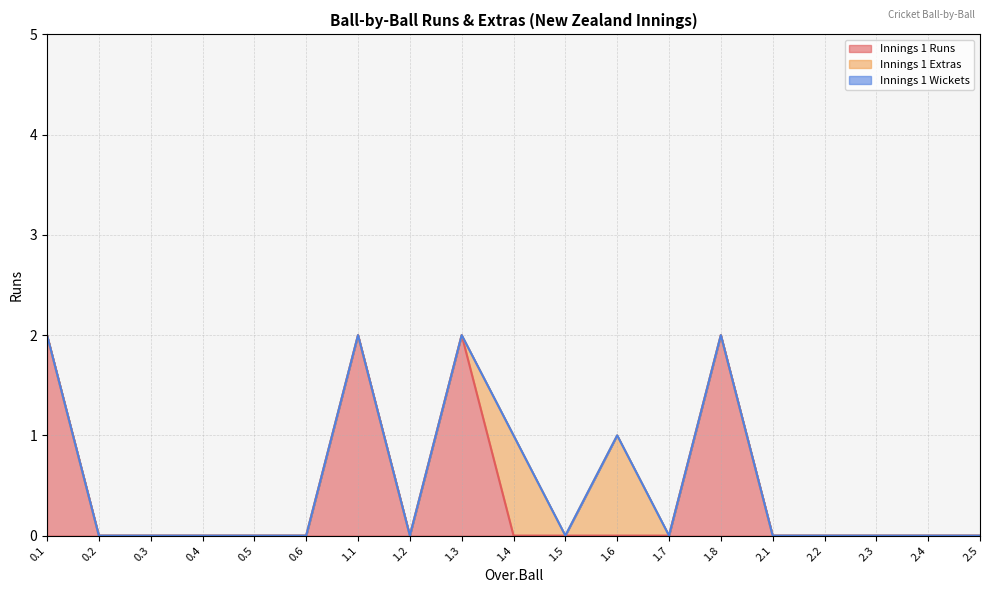

List the series in order of their overall mean, lowest first.

Innings 1 Wickets, Innings 1 Extras, Innings 1 Runs